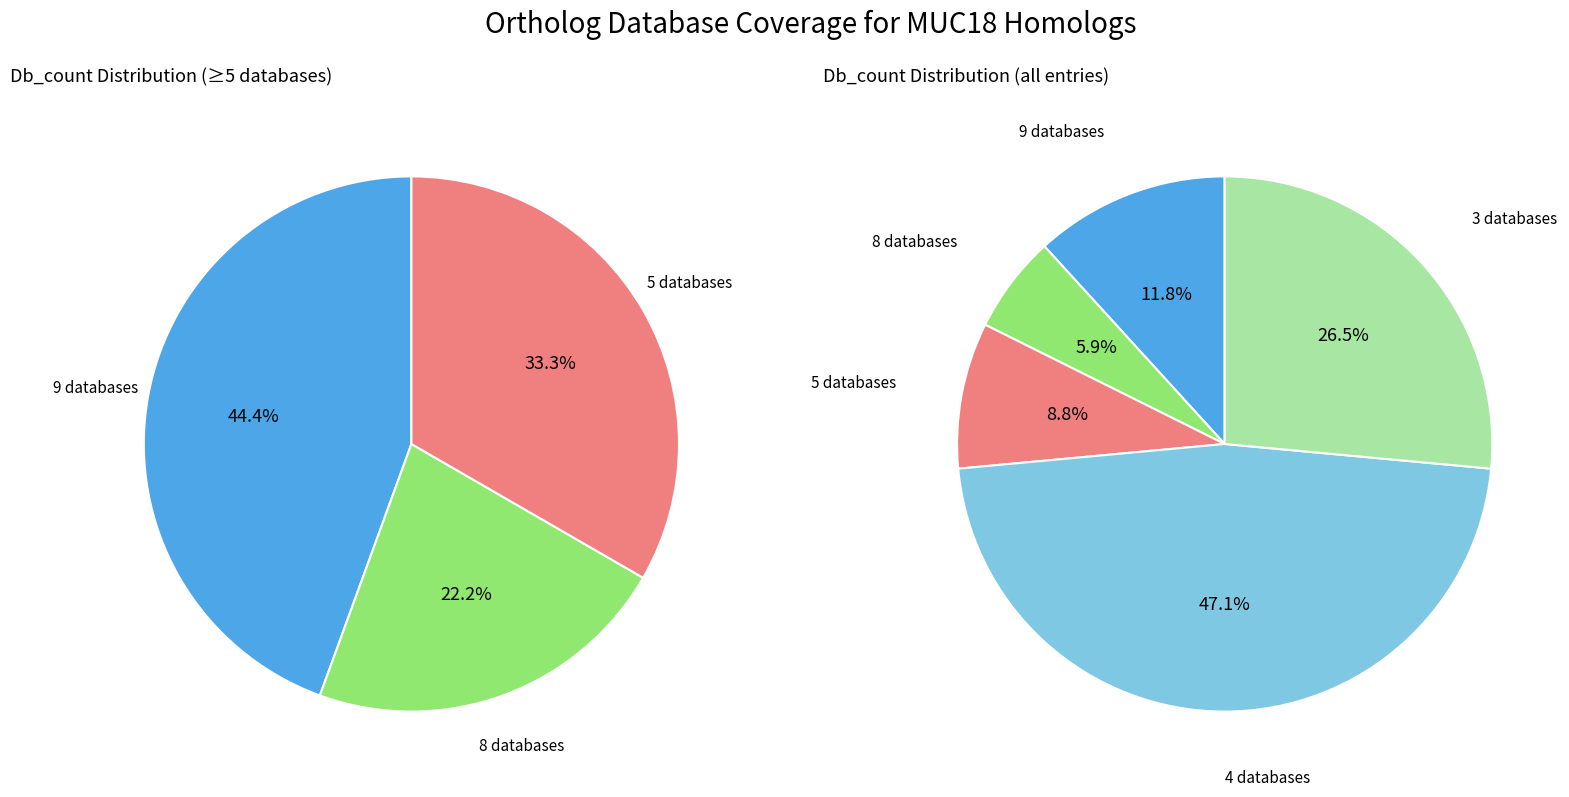

Is EOG7RFTH4 the majority of the pie?

No